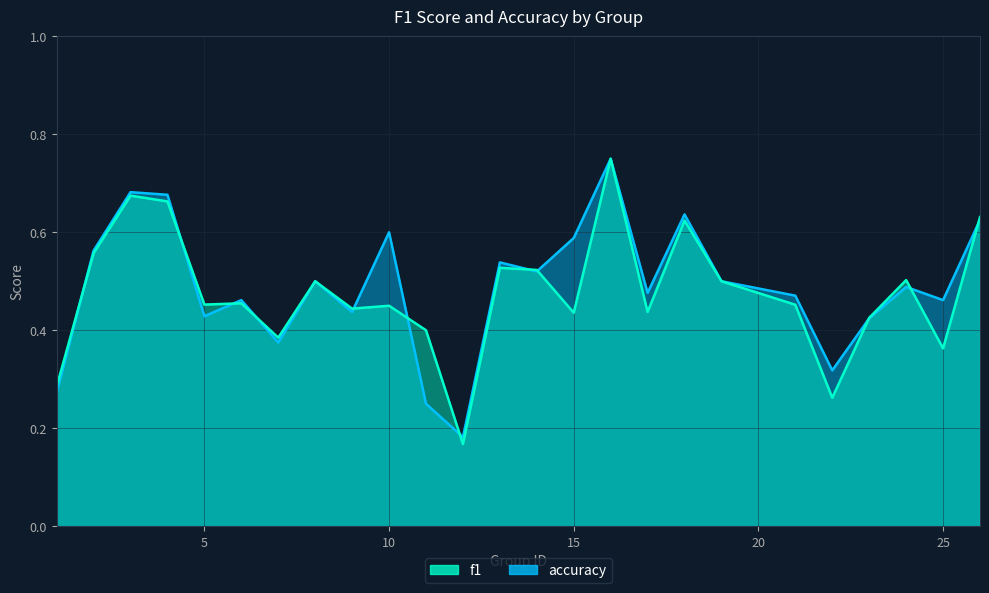

Rank the series by their maximum value, from lowest to highest.

f1, accuracy